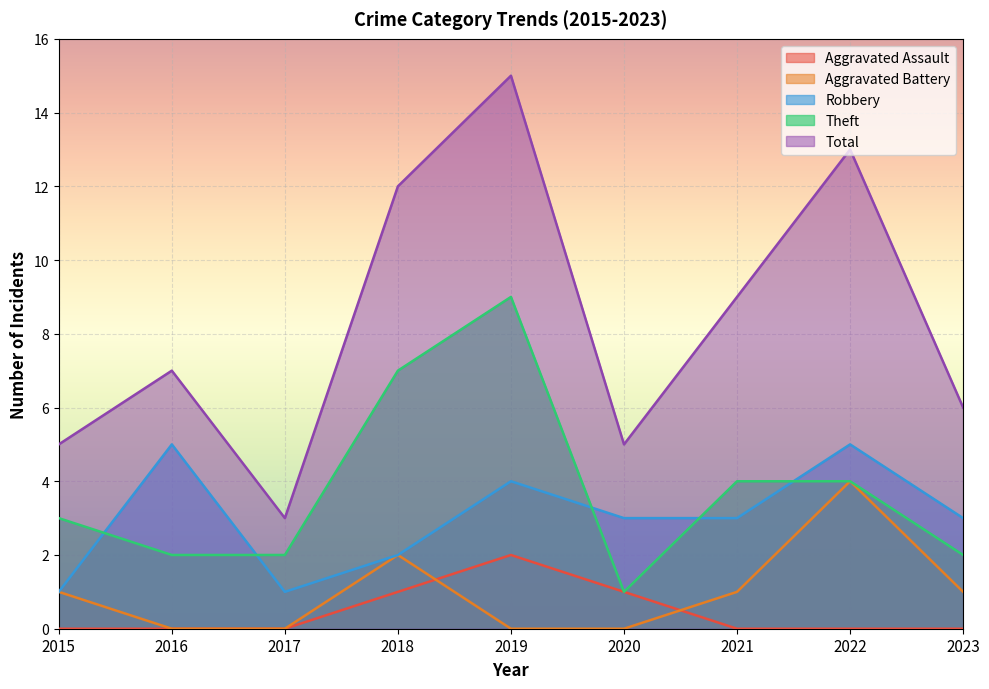

Reading left to right, extract all data points from this chart.

Aggravated Assault: 2015=0	2016=0	2017=0	2018=1	2019=2	2020=1	2021=0	2022=0	2023=0
Aggravated Battery: 2015=1	2016=0	2017=0	2018=2	2019=0	2020=0	2021=1	2022=4	2023=1
Robbery: 2015=1	2016=5	2017=1	2018=2	2019=4	2020=3	2021=3	2022=5	2023=3
Theft: 2015=3	2016=2	2017=2	2018=7	2019=9	2020=1	2021=4	2022=4	2023=2
Total: 2015=5	2016=7	2017=3	2018=12	2019=15	2020=5	2021=9	2022=13	2023=6